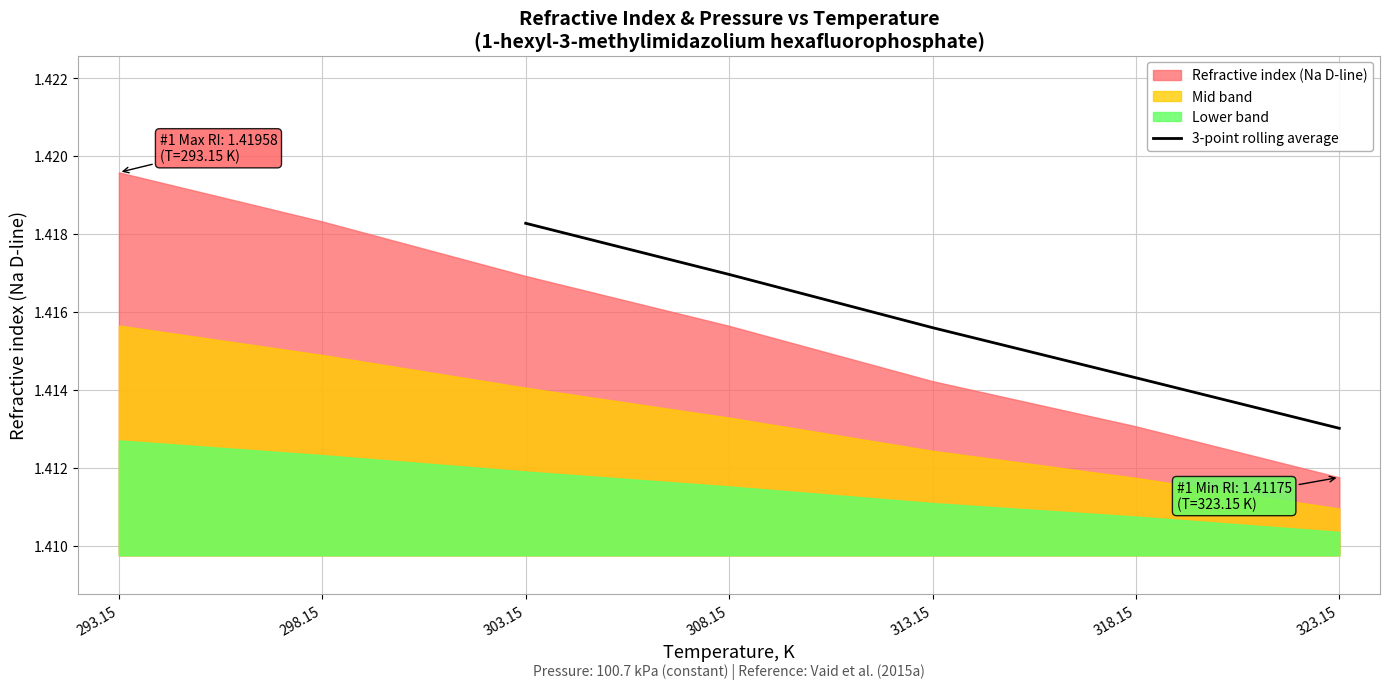

Does the chart display data point markers on the line(s)?

No